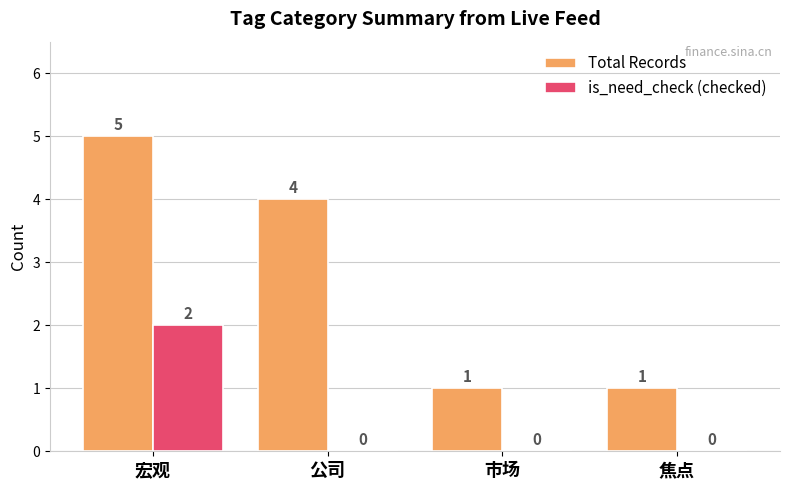

What are all the series names shown in the legend?

Total Records, is_need_check (checked)